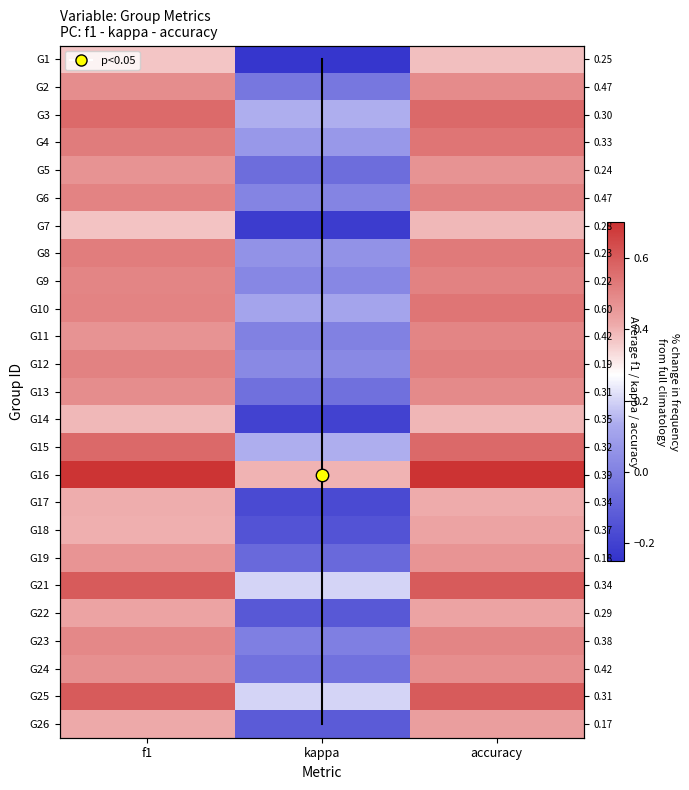

Which category has the highest value in the 16 series?

accuracy